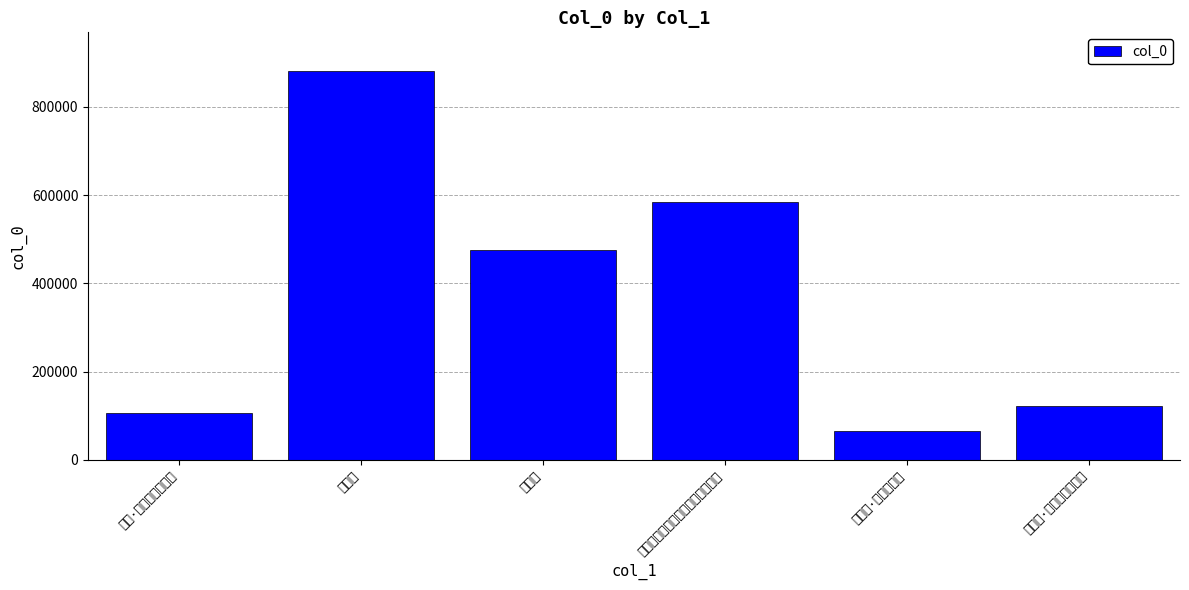

What is the ratio of the value at 过偏桥·雨夕复风晨 to the value at 进万寿表文过偏桥次瀛崖王左辖韵?

0.1